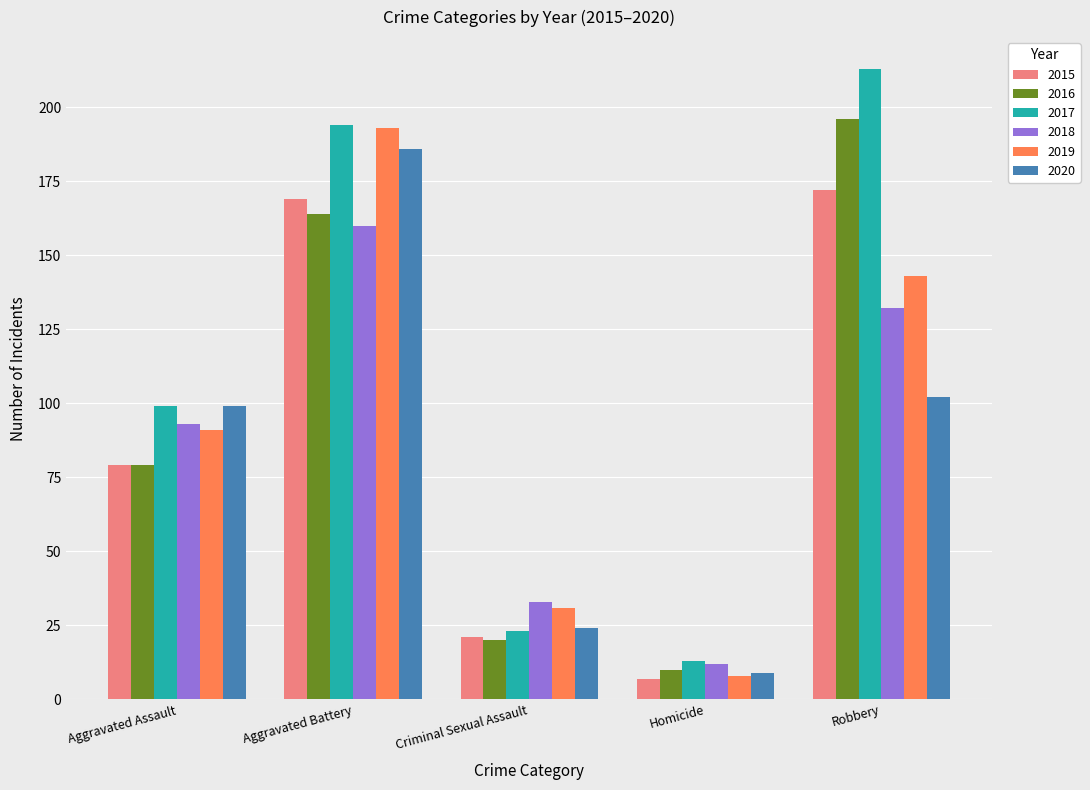

What is the lowest value of the 2016 series?

10